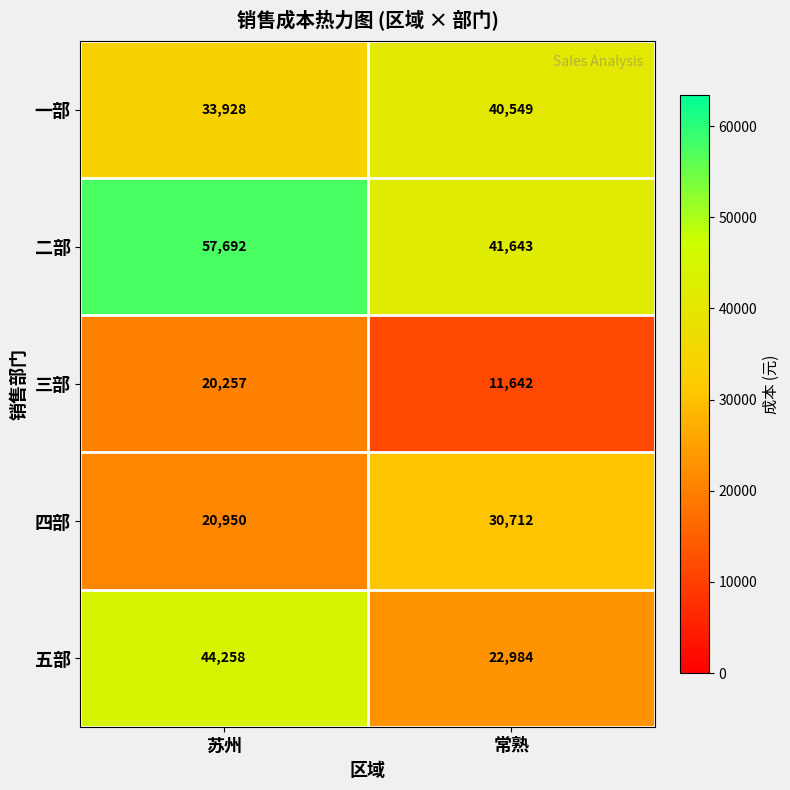

Which category has the lowest value across all series?

常熟